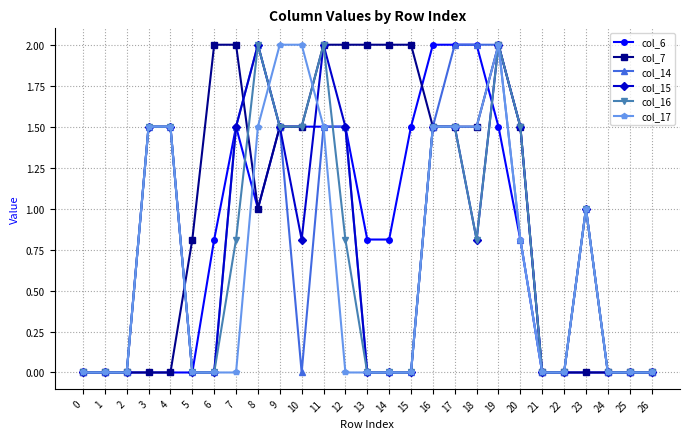

At which label is col_7 closest to 1?

8